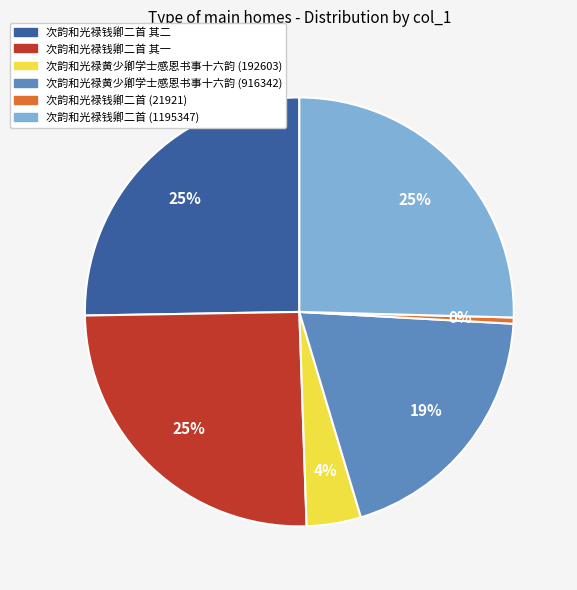

True or false: 次韵和光禄钱卿二首 其一 accounts for 25% of the total.

True